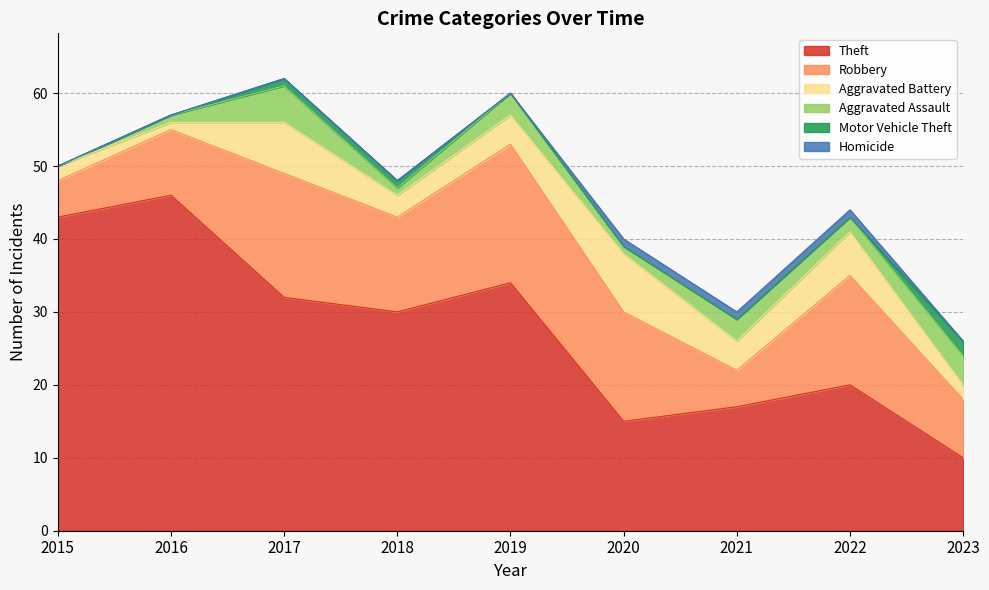

Reading left to right, transcribe all the data shown in this chart.

Theft: 43	46	32	30	34	15	17	20	10
Robbery: 5	9	17	13	19	15	5	15	8
Aggravated Battery: 2	1	7	3	4	8	4	6	2
Aggravated Assault: 0	1	5	1	3	1	3	2	4
Motor Vehicle Theft: 0	0	1	1	0	0	0	0	2
Homicide: 0	0	0	0	0	1	1	1	0